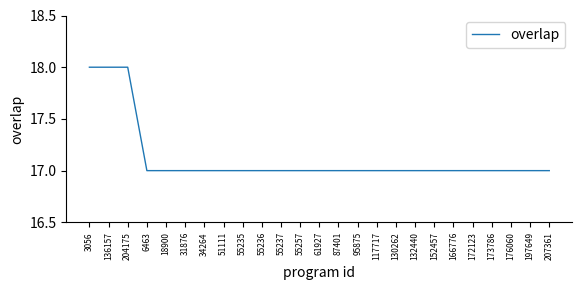

What position from the left is 176060?

23